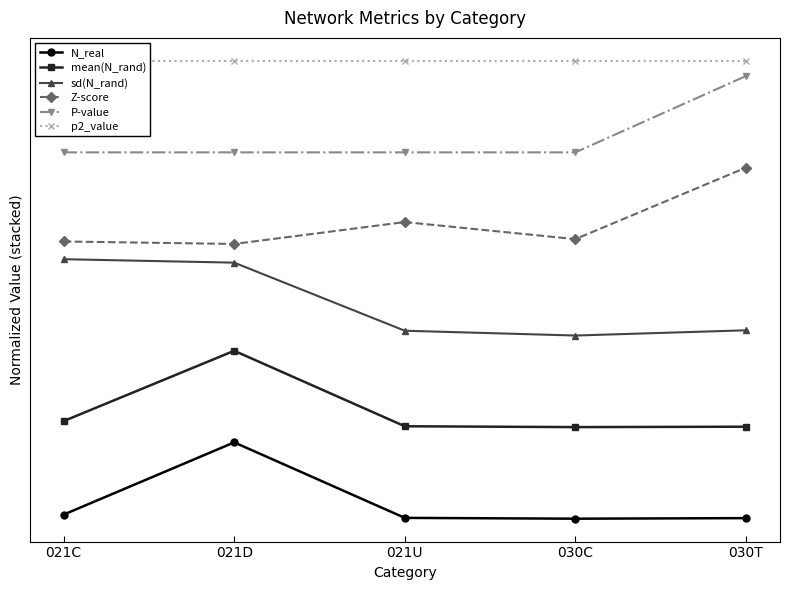

Where is p2_value nearest to the value 6?

021C